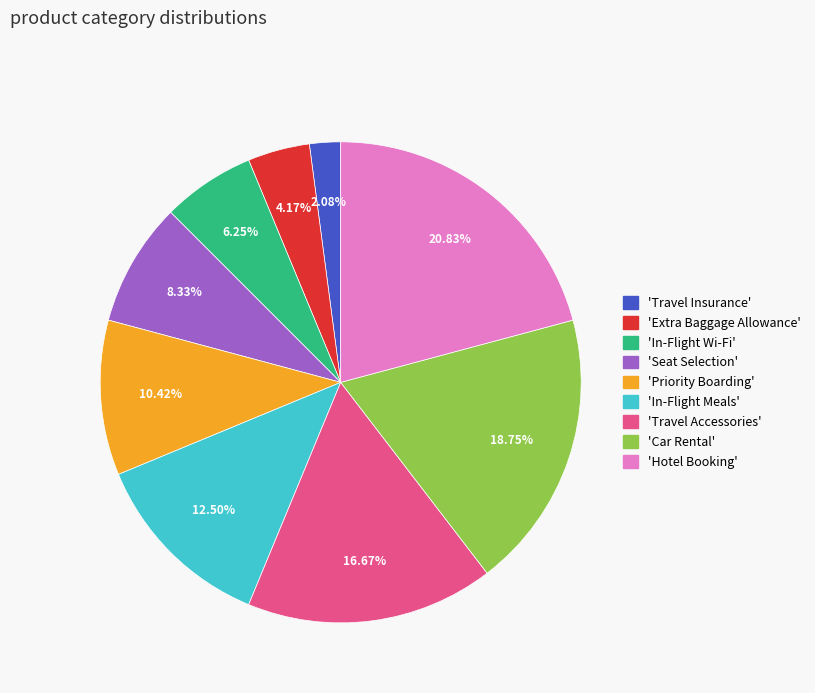

Does any single category account for the majority?

No